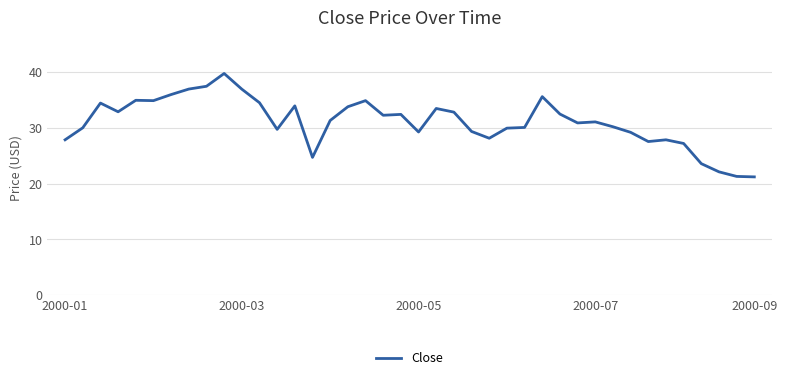

How many lines are shown in the chart?

1